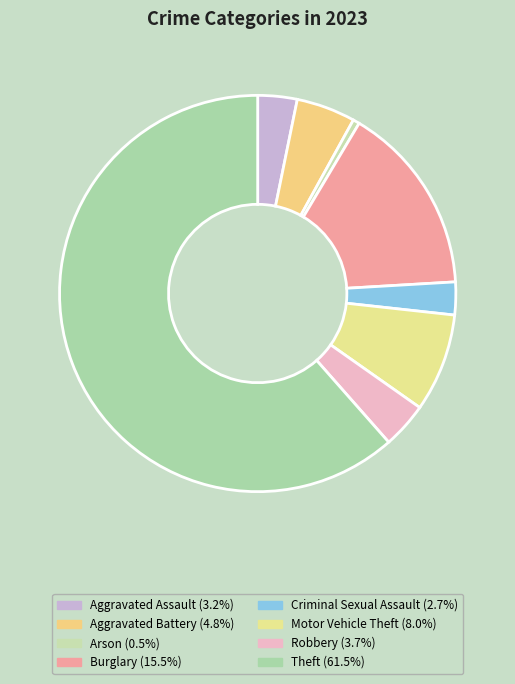

How many slices are in this pie chart?

8